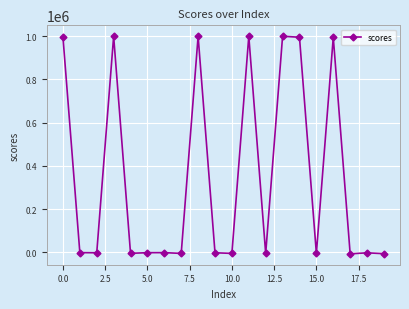

What is the greatest value displayed?

999232